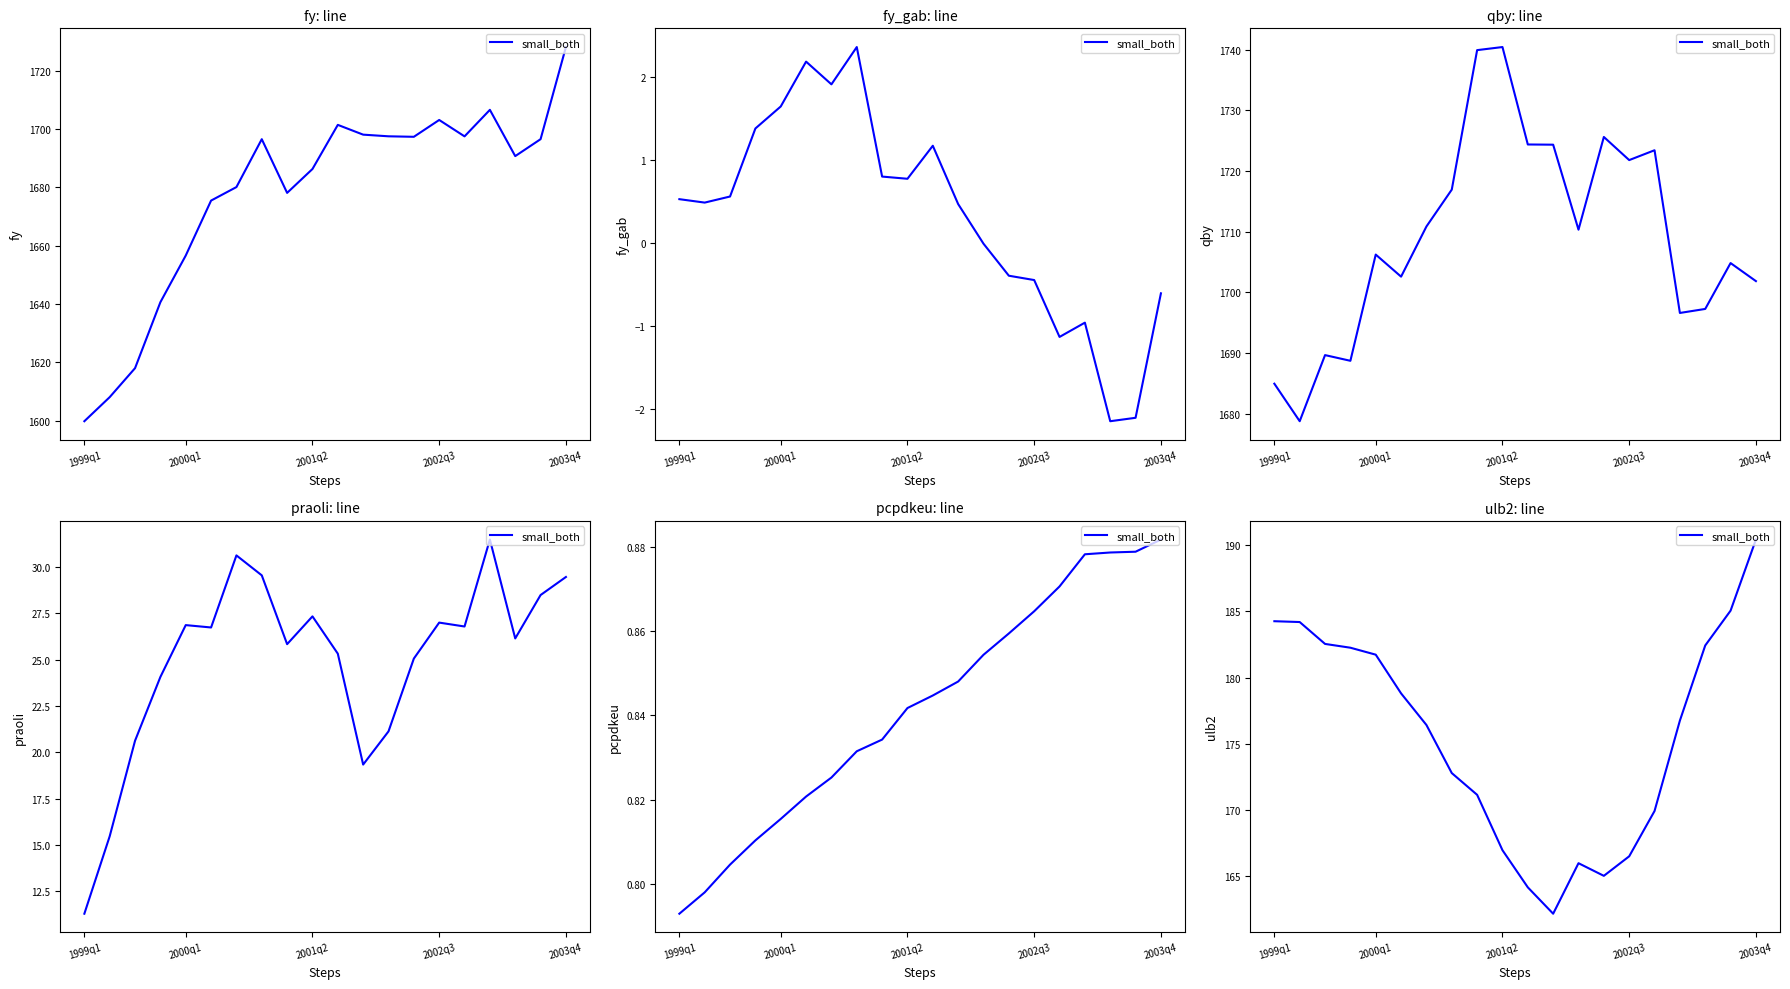

Reading left to right, list all the values displayed in this chart.

184.2	184.2	182.5	182.2	181.7	178.8	176.4	172.8	171.2	167.0	164.2	162.2	166.0	165.0	166.5	169.9	176.8	182.4	185.0	190.4